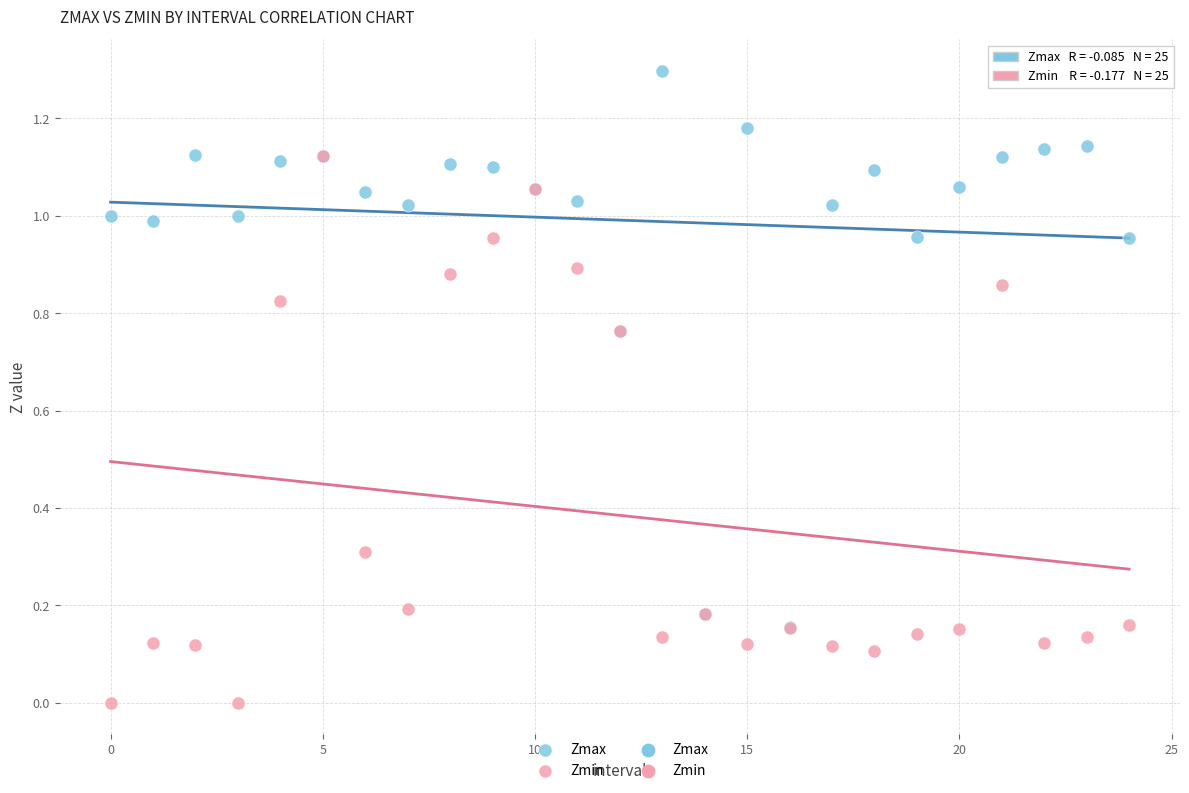

Which series contains the lowest Y value?

Zmin